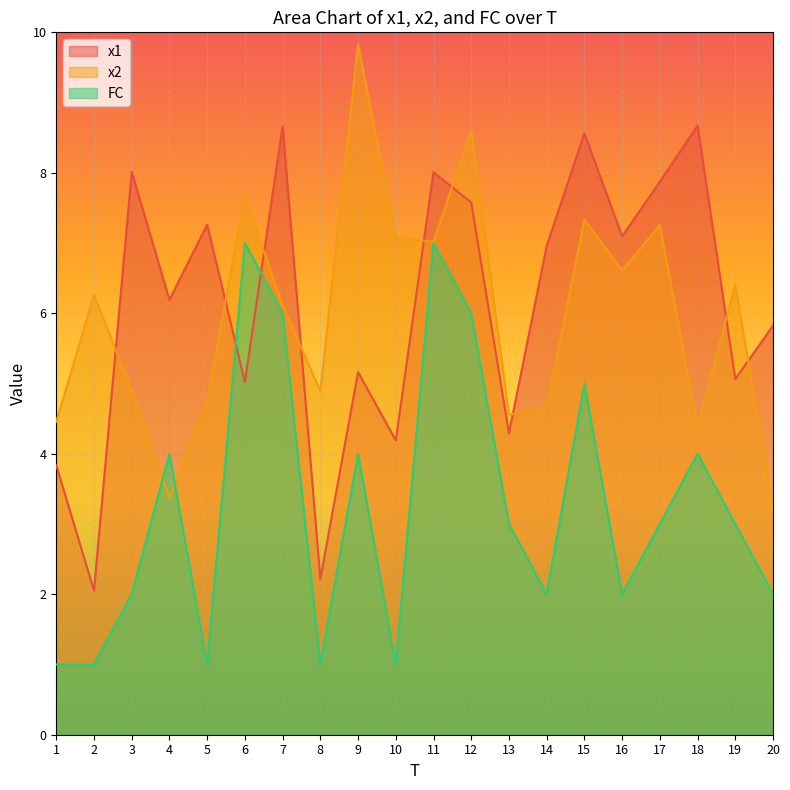

Between 4 and 15, which series saw the biggest shift?

x2